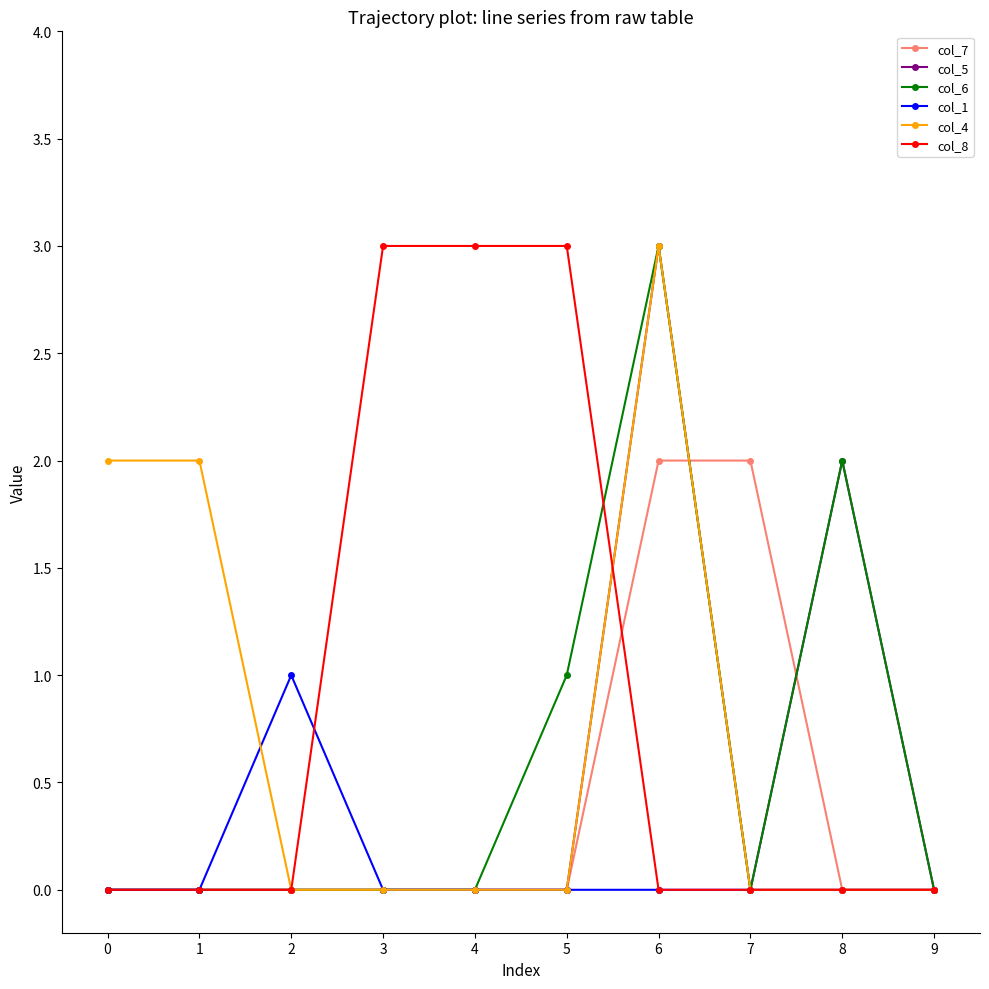

How many lines are shown in the chart?

6